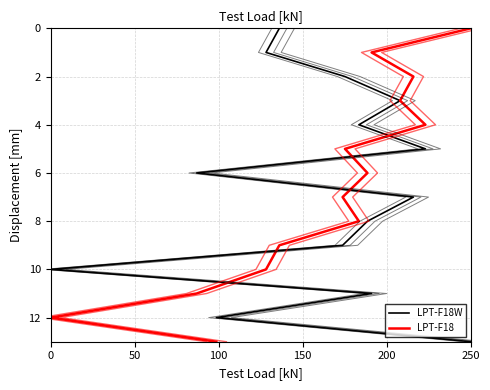

Is this an area chart (filled region under the line)?

No